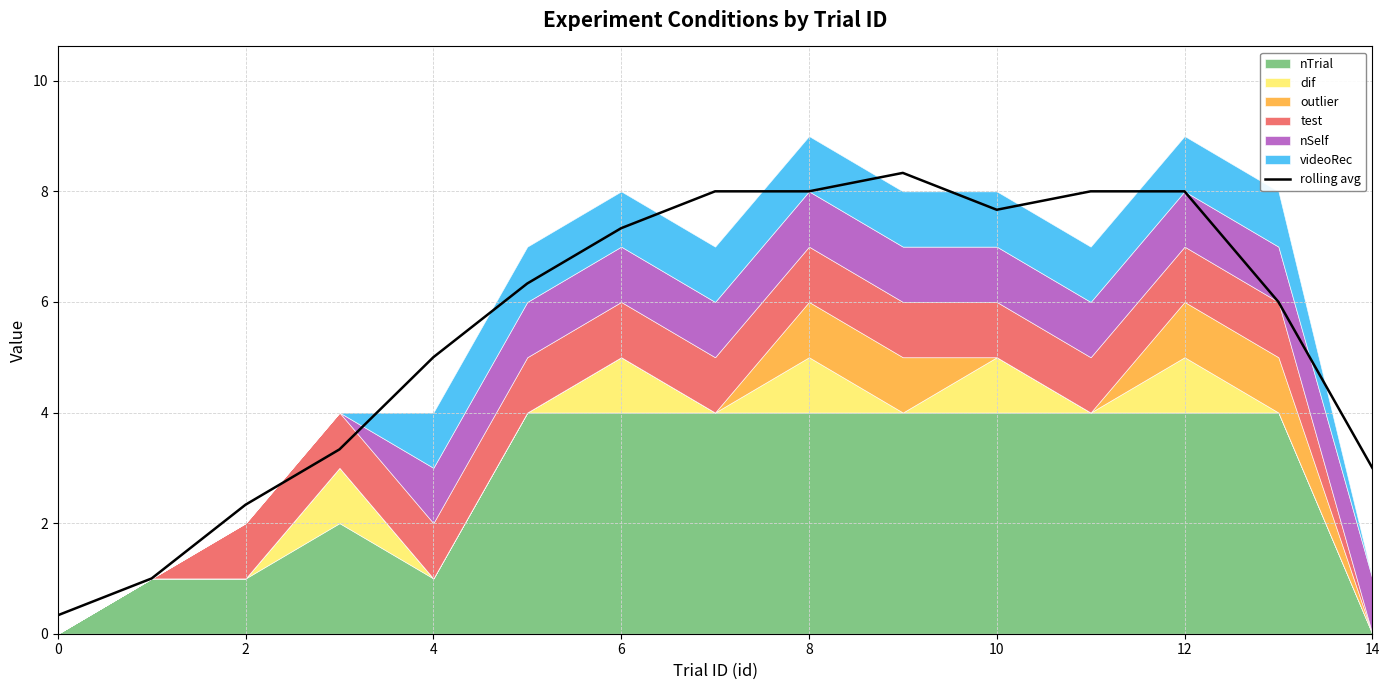

The value of rolling avg at 2 is 2.3. True or false?

True